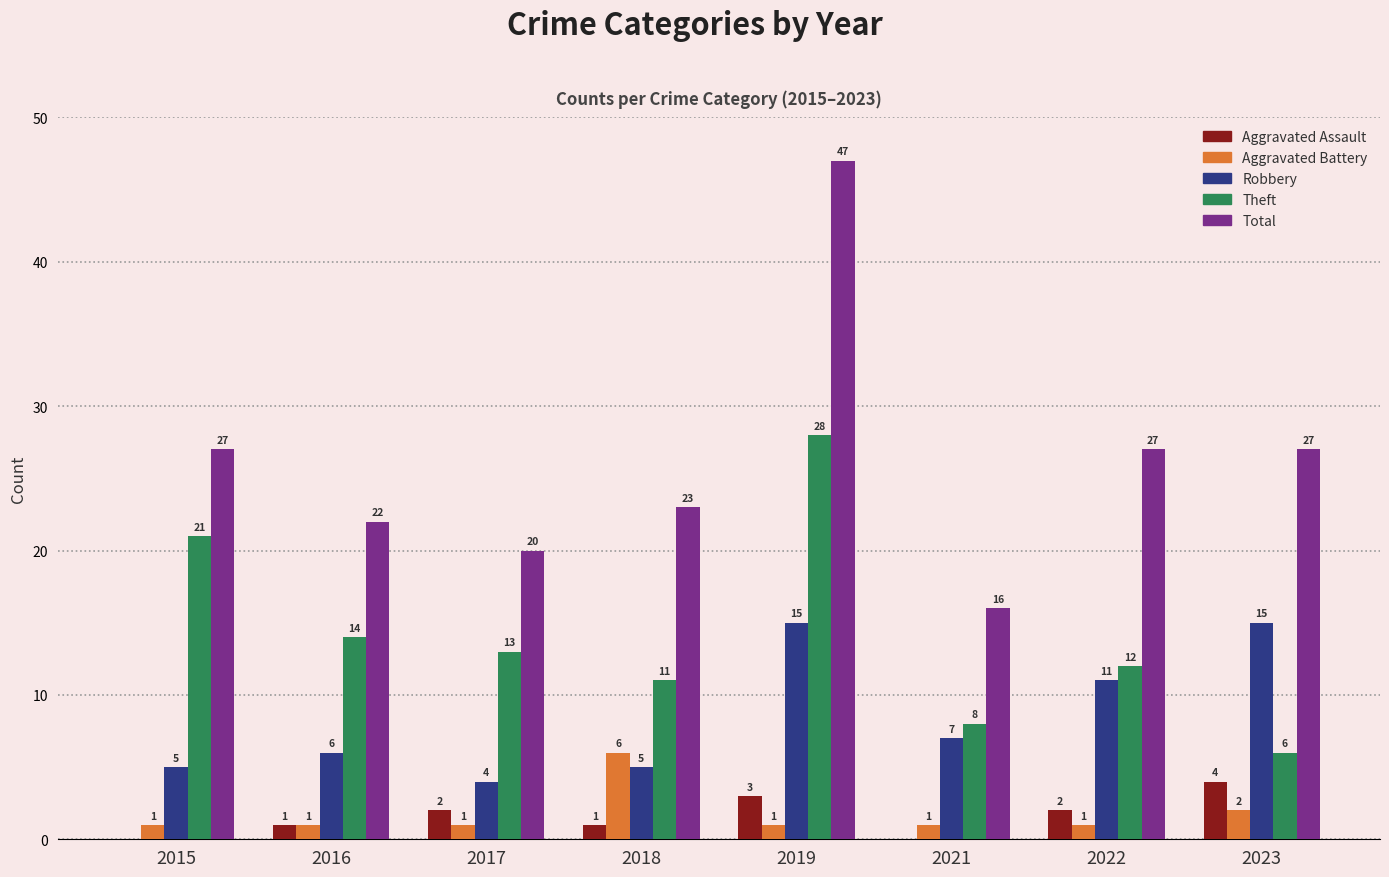

Are the bars horizontal?

No